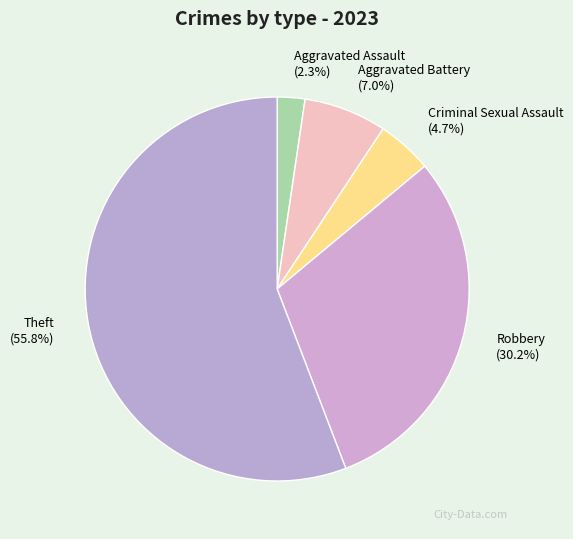

Which slice is the smallest?

Aggravated Assault